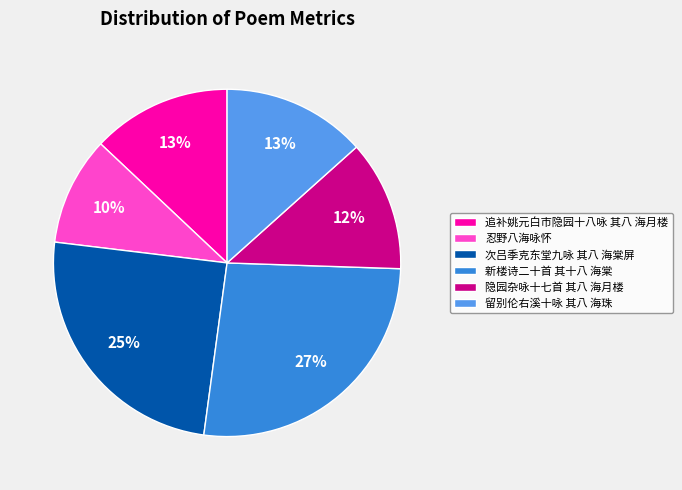

To the nearest percent, what percentage of the pie is 次吕季克东堂九咏 其八 海棠屏?

25%